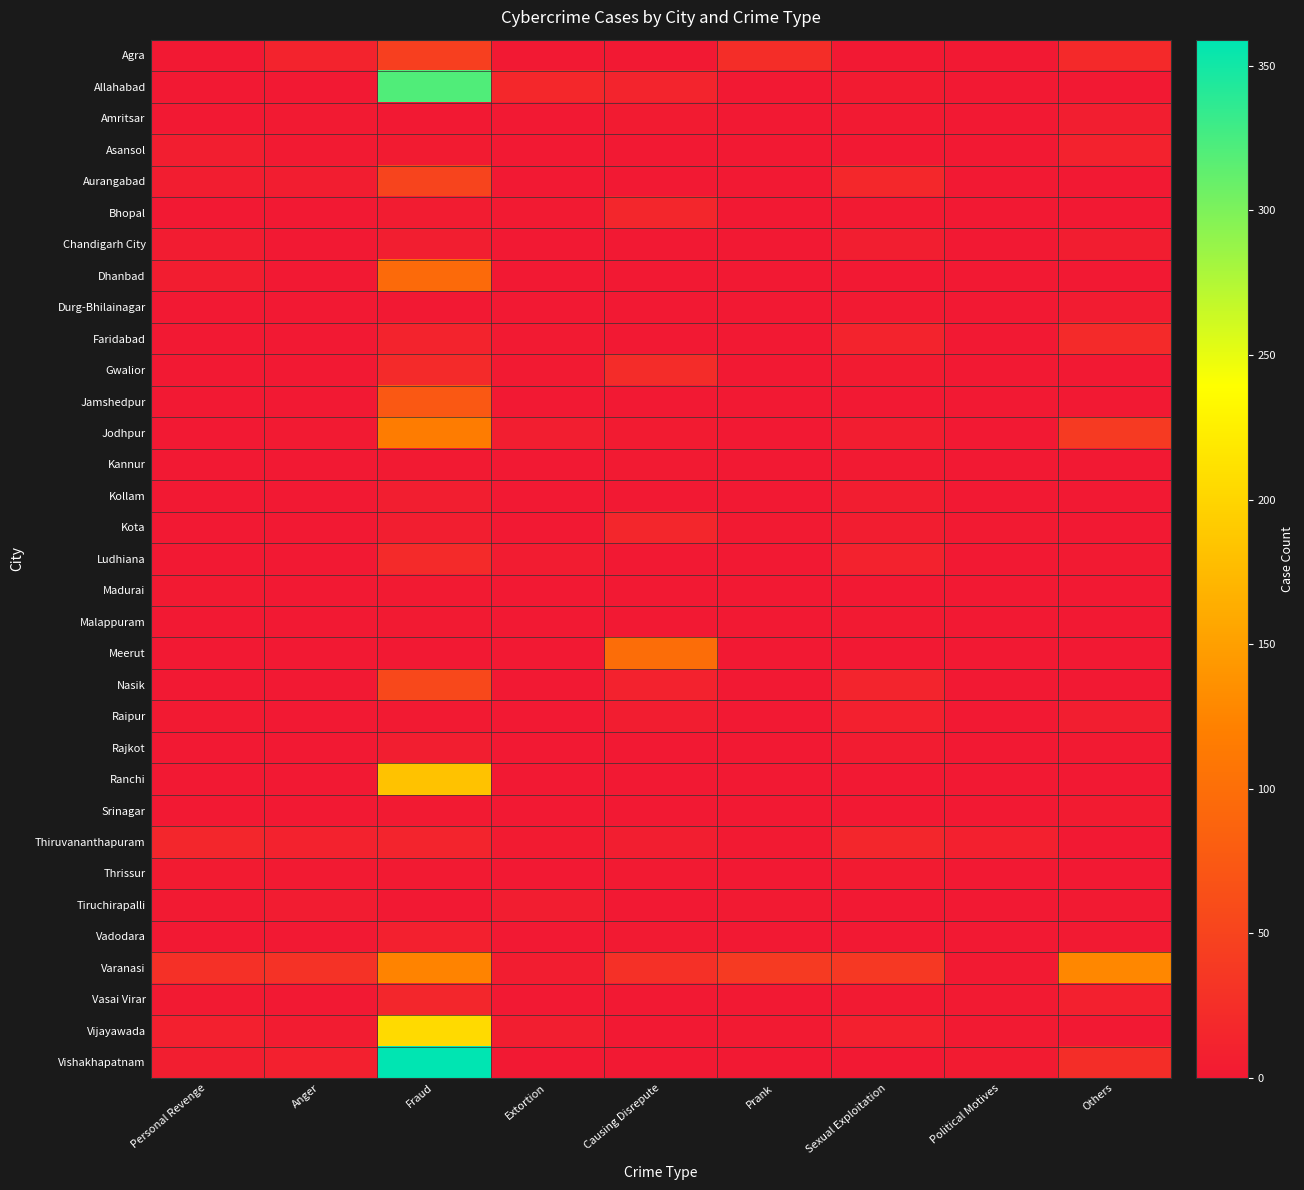

What is the spread (max minus min) of values at Sexual Exploitation?

36